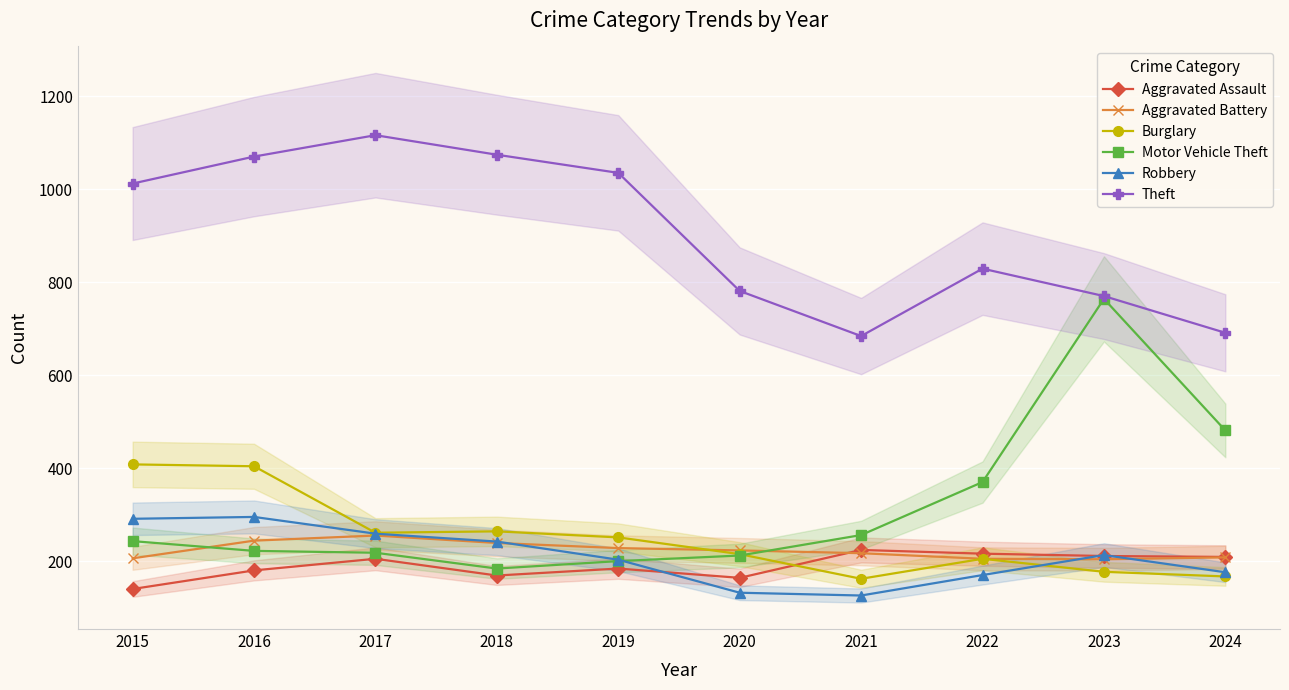

At which category is the sum across all series the highest?

2016